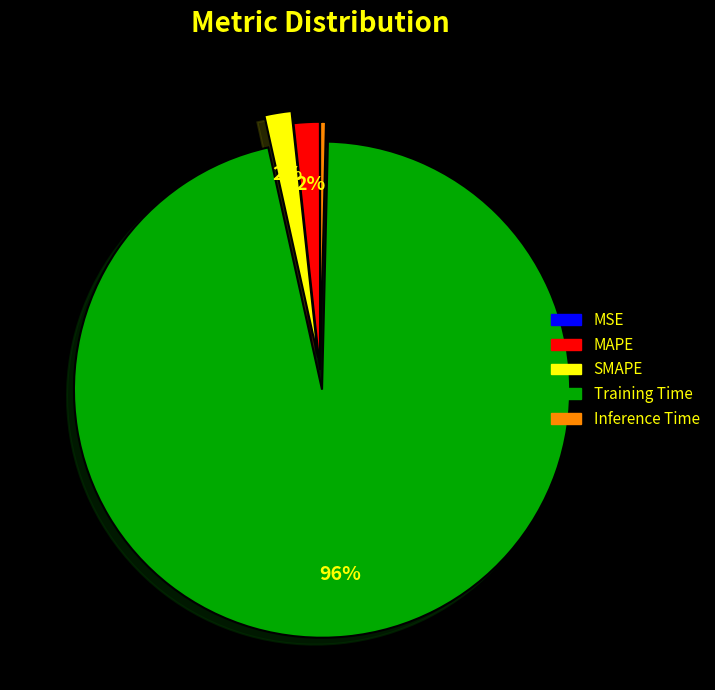

To the nearest percent, what portion does SMAPE represent?

2%